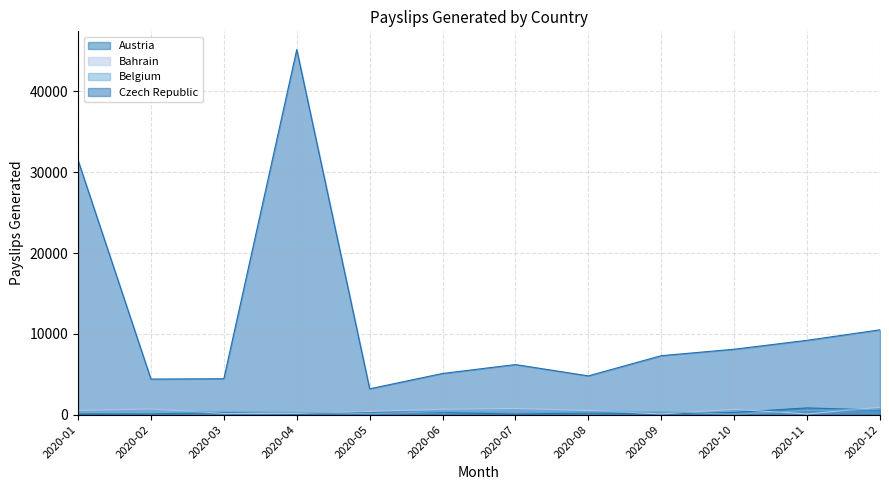

Between 2020-05 and 2020-07, which series saw the biggest shift?

Czech Republic